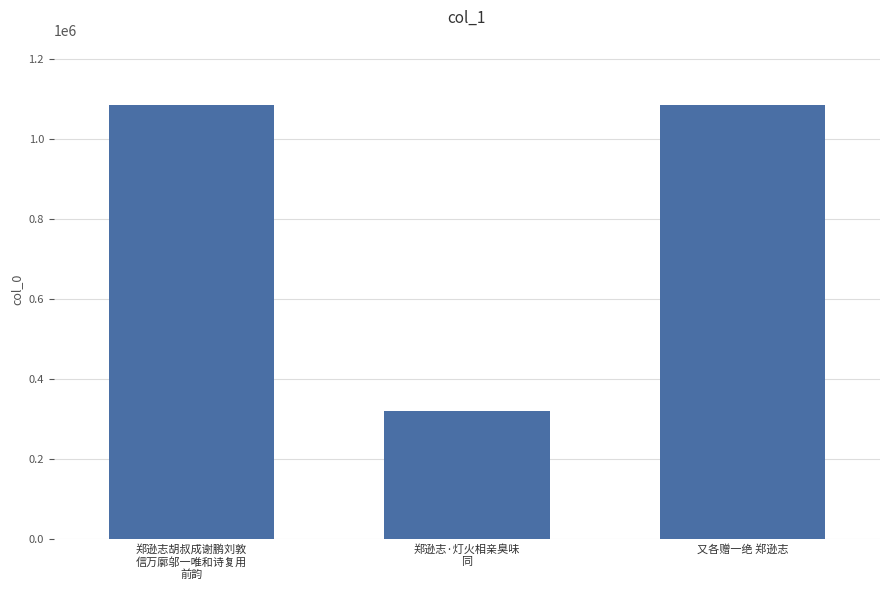

Where is the data nearest to the value 703011?

又各赠一绝 郑逊志